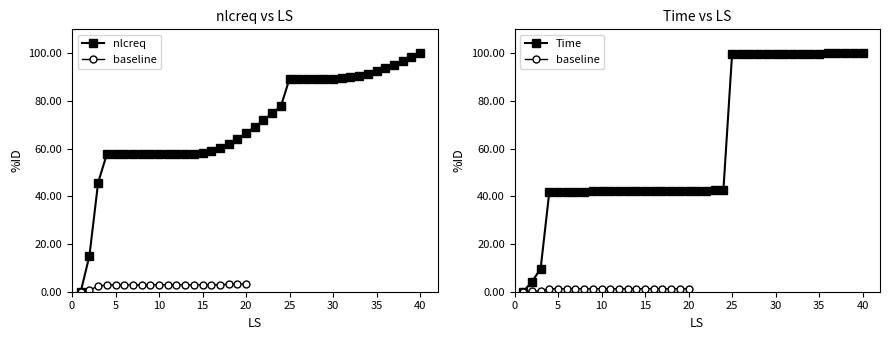

What is the value of the nlcreq point at the 39th from the left?

98.4